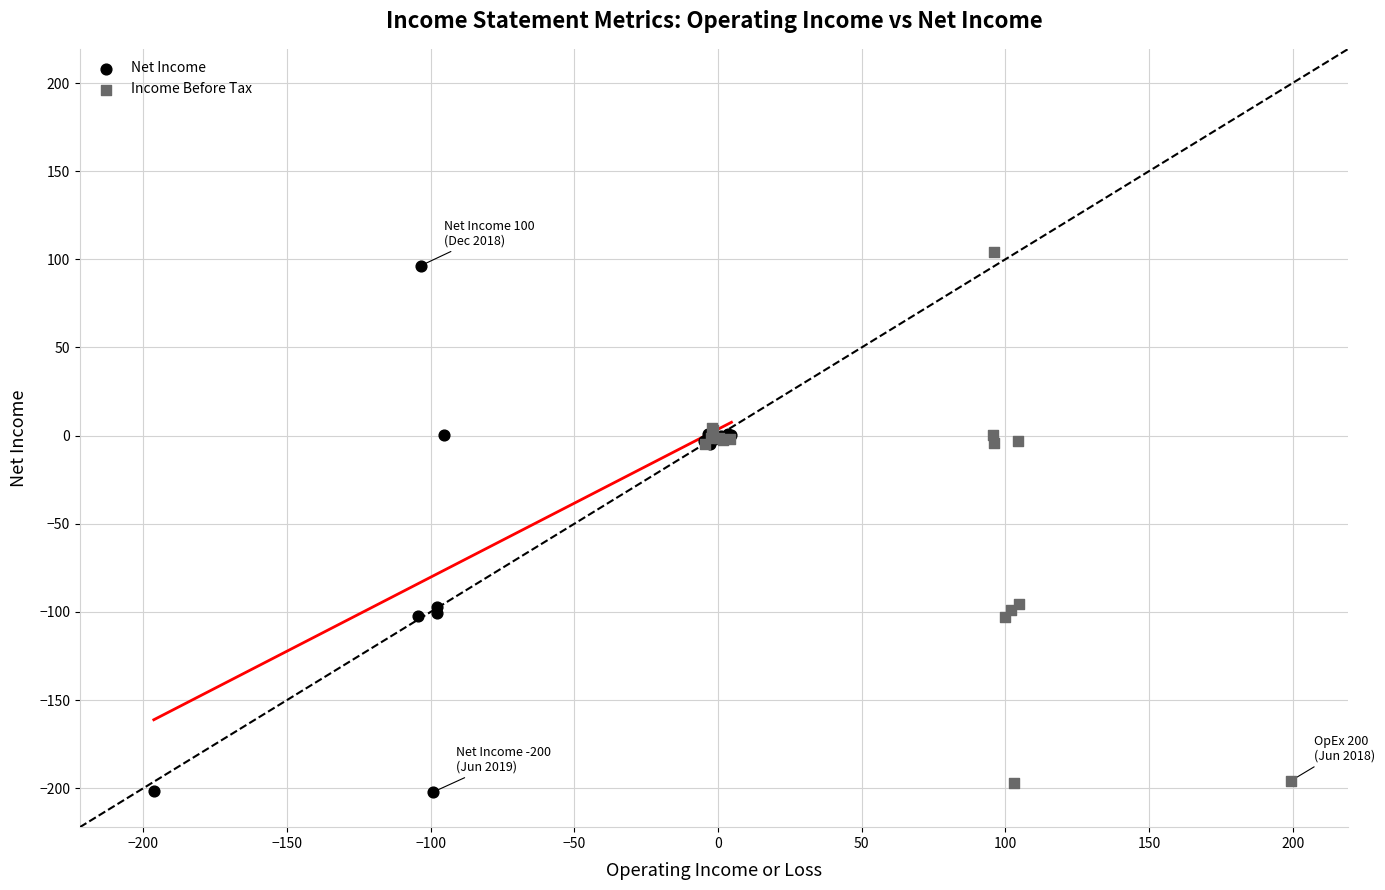

Which series has the widest spread of Y values?

Income Before Tax